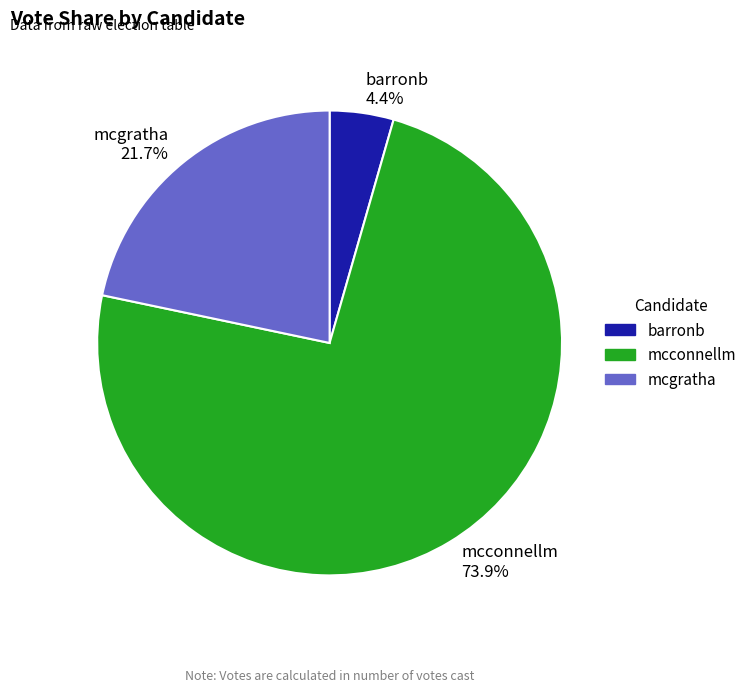

Is mcgratha the majority of the pie?

No